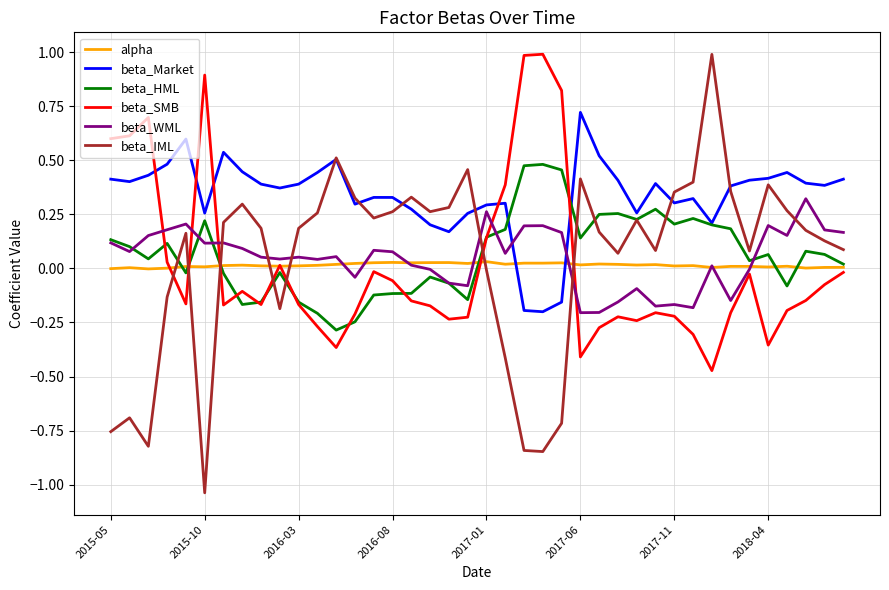

How many categories are shown in the chart?

40